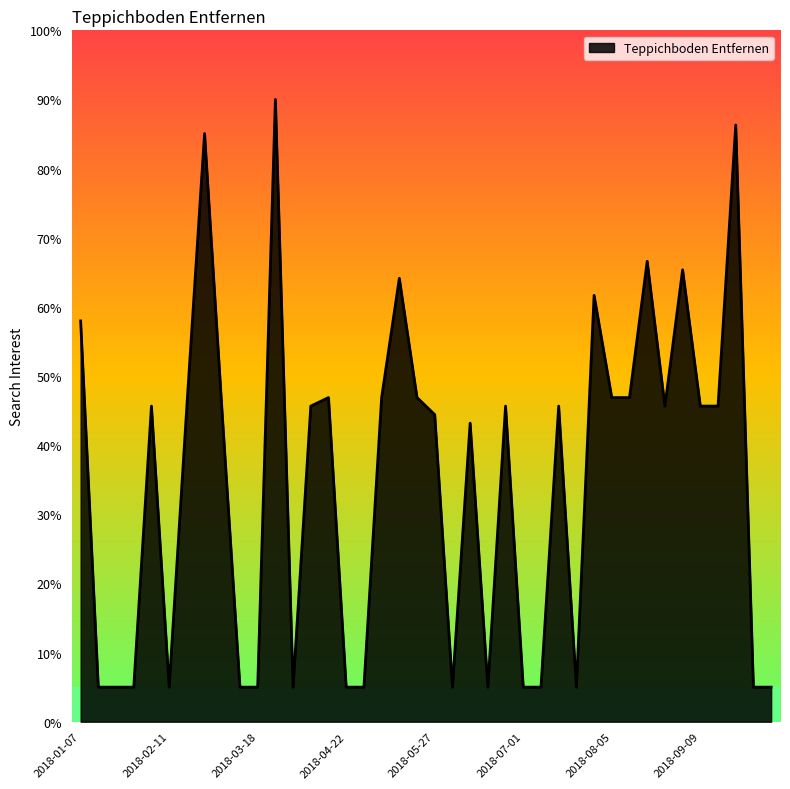

What is the greatest value displayed?

90.0